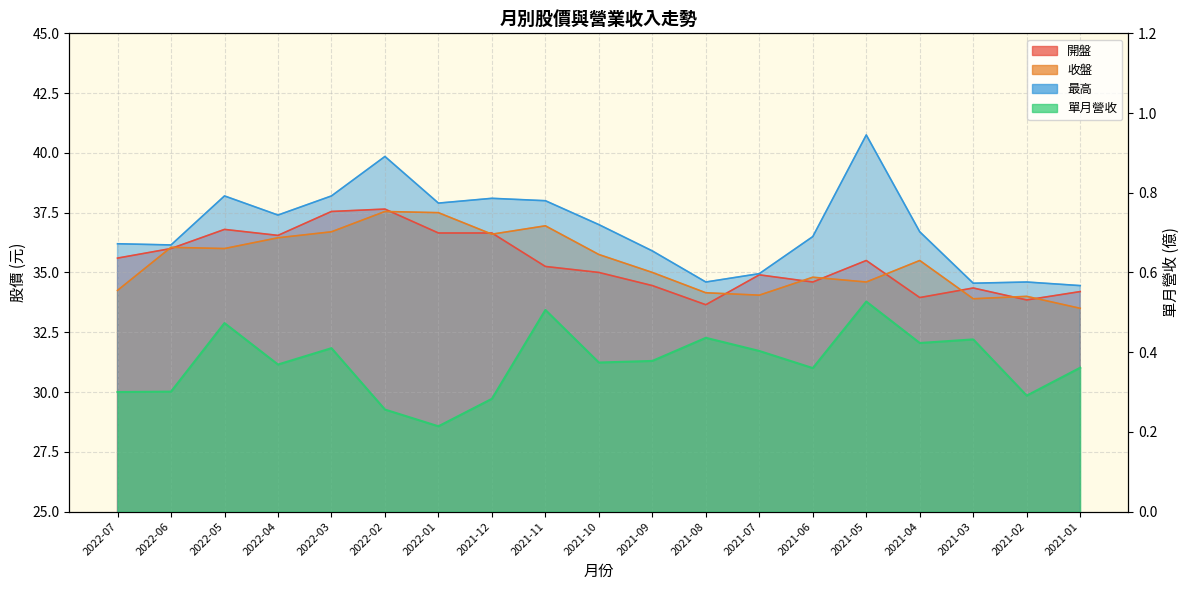

How many categories are shown in the chart?

19